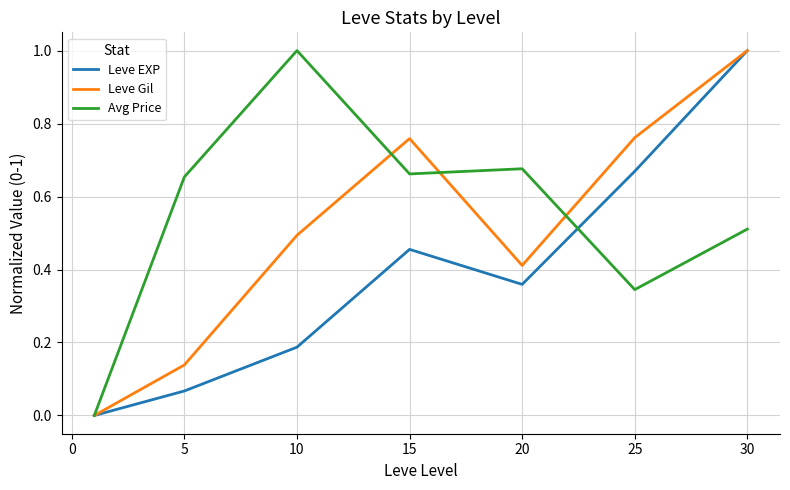

Rank the series by their average value, from highest to lowest.

Avg Price, Leve Gil, Leve EXP